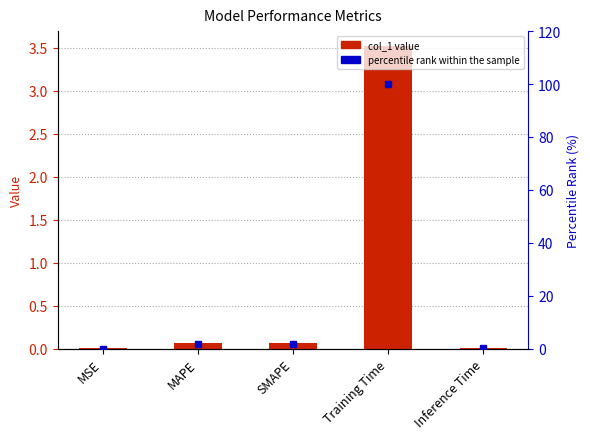

Reading right to left, what are all the values shown in this chart?

col_1: Inference Time=0.0	Training Time=3.5	SMAPE=0.1	MAPE=0.1	MSE=0.0
percentile rank within the sample: Inference Time=0.3	Training Time=100.0	SMAPE=1.8	MAPE=1.7	MSE=0.0